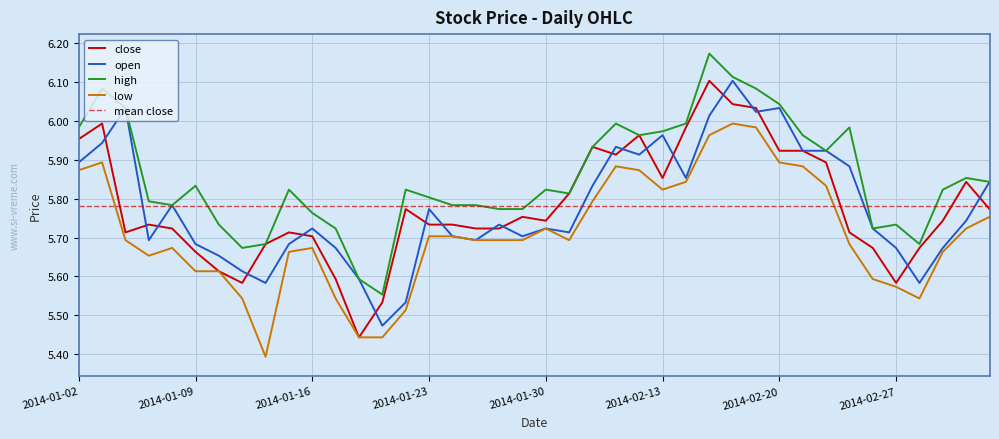

True or false: open has a value of 5.7 at 2014-01-09.

True